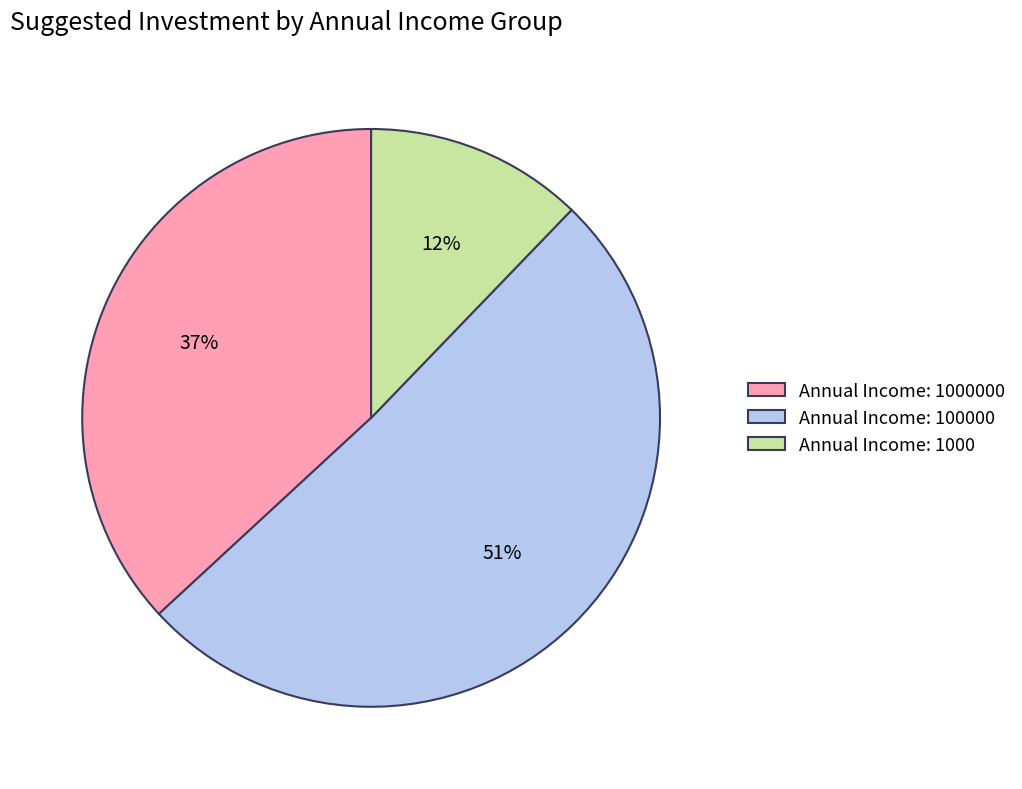

Is there any slice that represents more than half of the pie?

Yes